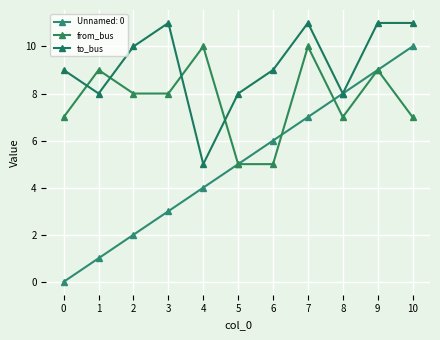

Rank the categories by from_bus value from lowest to highest.

5, 6, 0, 8, 10, 2, 3, 1, 9, 4, 7